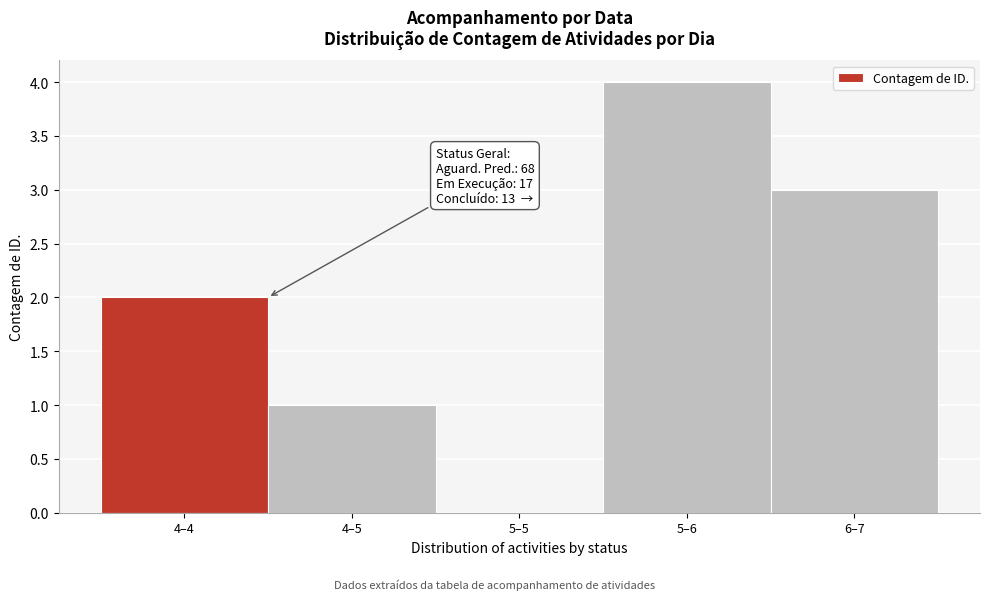

Reading left to right, what are all the values shown in this chart?

4–4=2	4–5=1	5–5=0	5–6=4	6–7=3